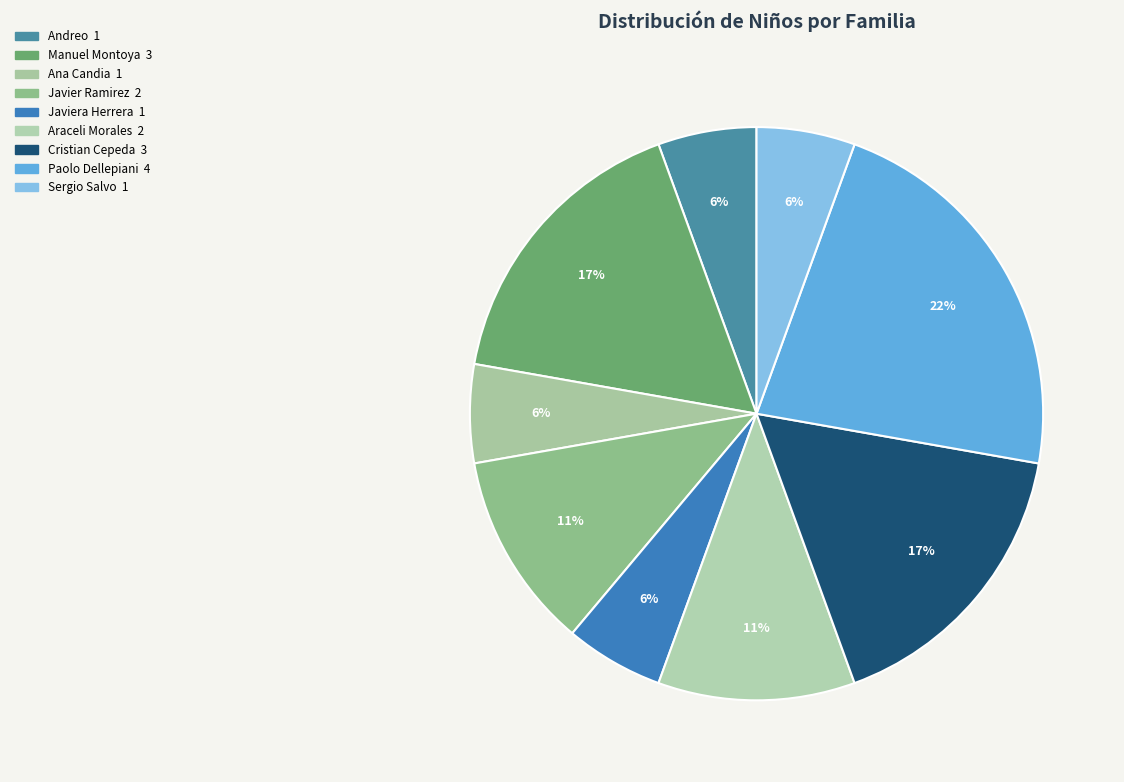

How many segments does this pie chart have?

9